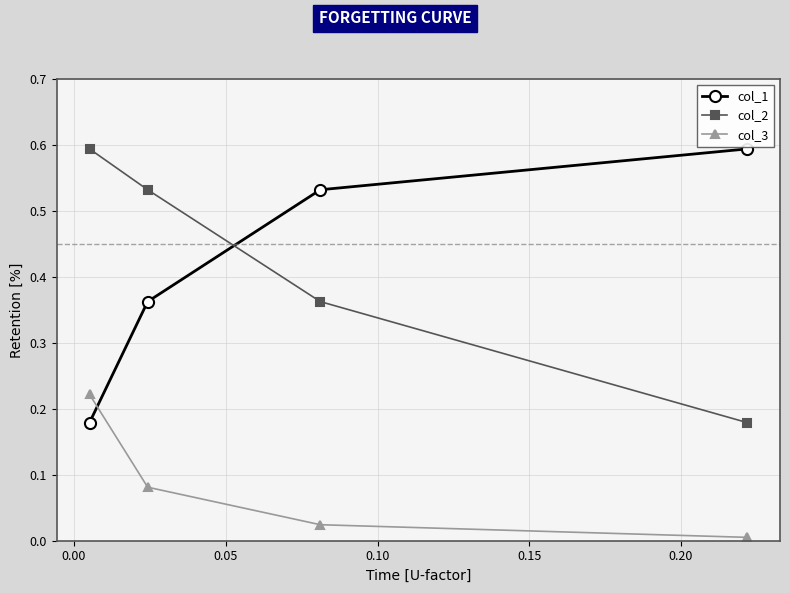

How many intersections are there between col_2 and col_1?

1